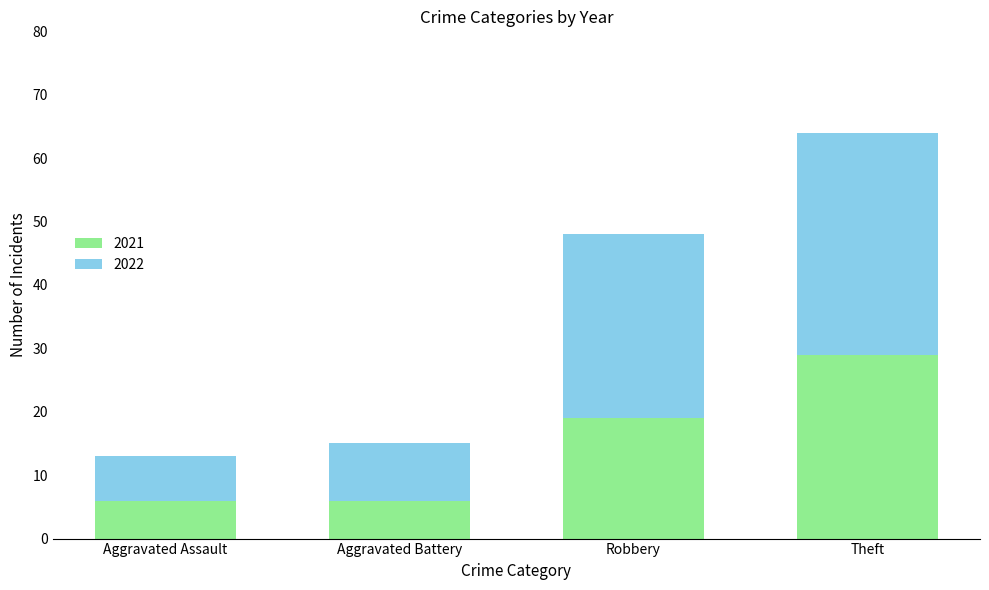

True or false: 2021 has a value of 31 at Robbery.

False